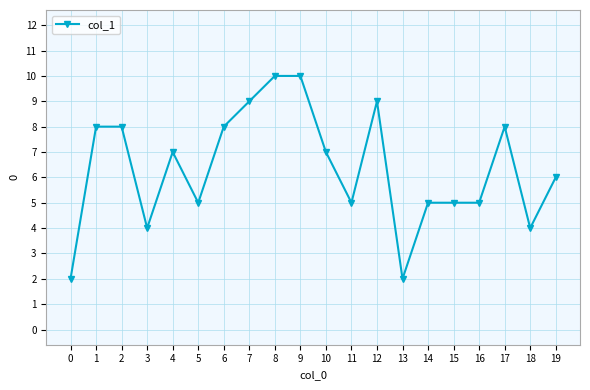

What is the change in value from 3 to 7?

+5